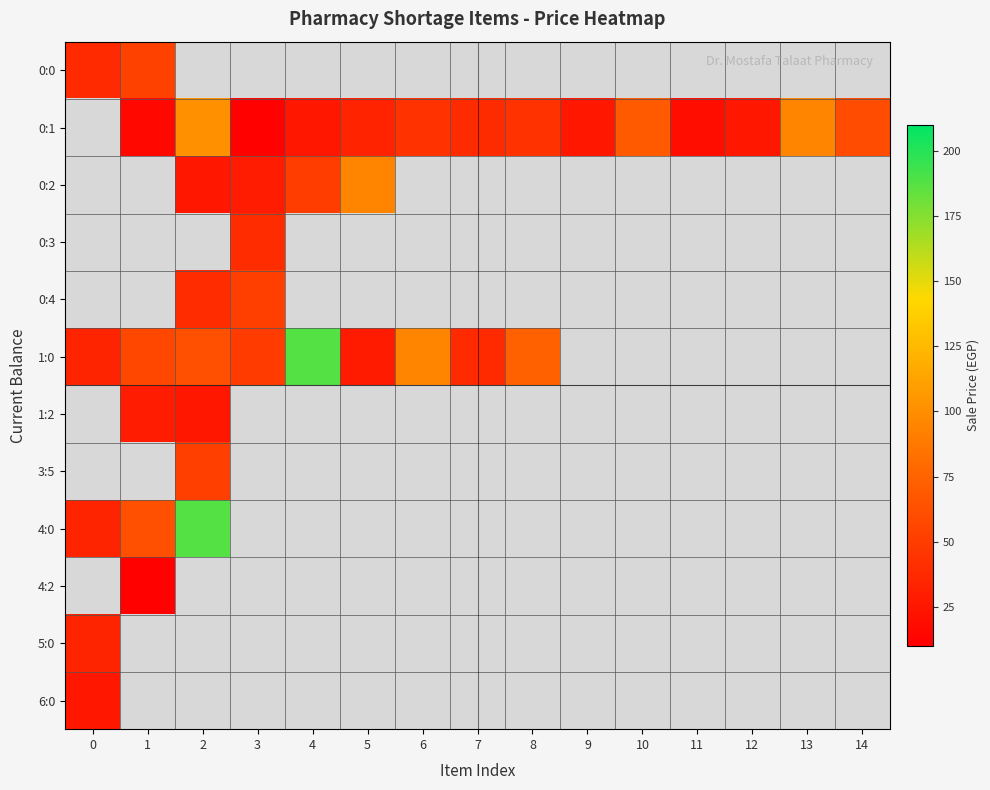

Reading right to left, what are all the values shown in this chart?

row_0: 0.0	0.0	0.0	0.0	0.0	0.0	0.0	0.0	0.0	0.0	0.0	0.0	0.0	53.0	38.0
row_1: 60.1	95.0	25.7	19.8	69.3	25.7	42.9	38.6	43.0	33.2	25.7	11.9	102.0	16.0	0.0
row_2: 0.0	0.0	0.0	0.0	0.0	0.0	0.0	0.0	0.0	95.0	50.0	28.7	25.7	0.0	0.0
row_3: 0.0	0.0	0.0	0.0	0.0	0.0	0.0	0.0	0.0	0.0	0.0	39.0	0.0	0.0	0.0
row_4: 0.0	0.0	0.0	0.0	0.0	0.0	0.0	0.0	0.0	0.0	0.0	51.5	39.6	0.0	0.0
row_5: 0.0	0.0	0.0	0.0	0.0	0.0	73.3	38.0	94.0	28.0	188.0	49.0	62.0	57.0	34.0
row_6: 0.0	0.0	0.0	0.0	0.0	0.0	0.0	0.0	0.0	0.0	0.0	0.0	25.7	28.7	0.0
row_7: 0.0	0.0	0.0	0.0	0.0	0.0	0.0	0.0	0.0	0.0	0.0	0.0	51.5	0.0	0.0
row_8: 0.0	0.0	0.0	0.0	0.0	0.0	0.0	0.0	0.0	0.0	0.0	0.0	188.0	62.0	34.0
row_9: 0.0	0.0	0.0	0.0	0.0	0.0	0.0	0.0	0.0	0.0	0.0	0.0	0.0	11.9	0.0
row_10: 0.0	0.0	0.0	0.0	0.0	0.0	0.0	0.0	0.0	0.0	0.0	0.0	0.0	0.0	34.0
row_11: 0.0	0.0	0.0	0.0	0.0	0.0	0.0	0.0	0.0	0.0	0.0	0.0	0.0	0.0	25.7